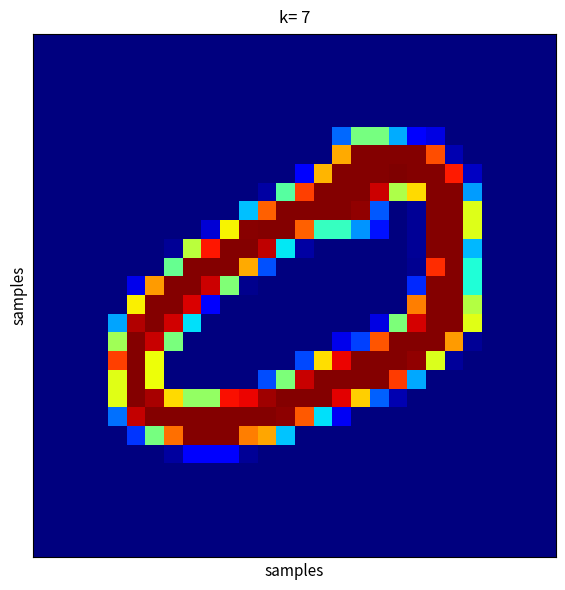

At which category is the sum across all series the highest?

21